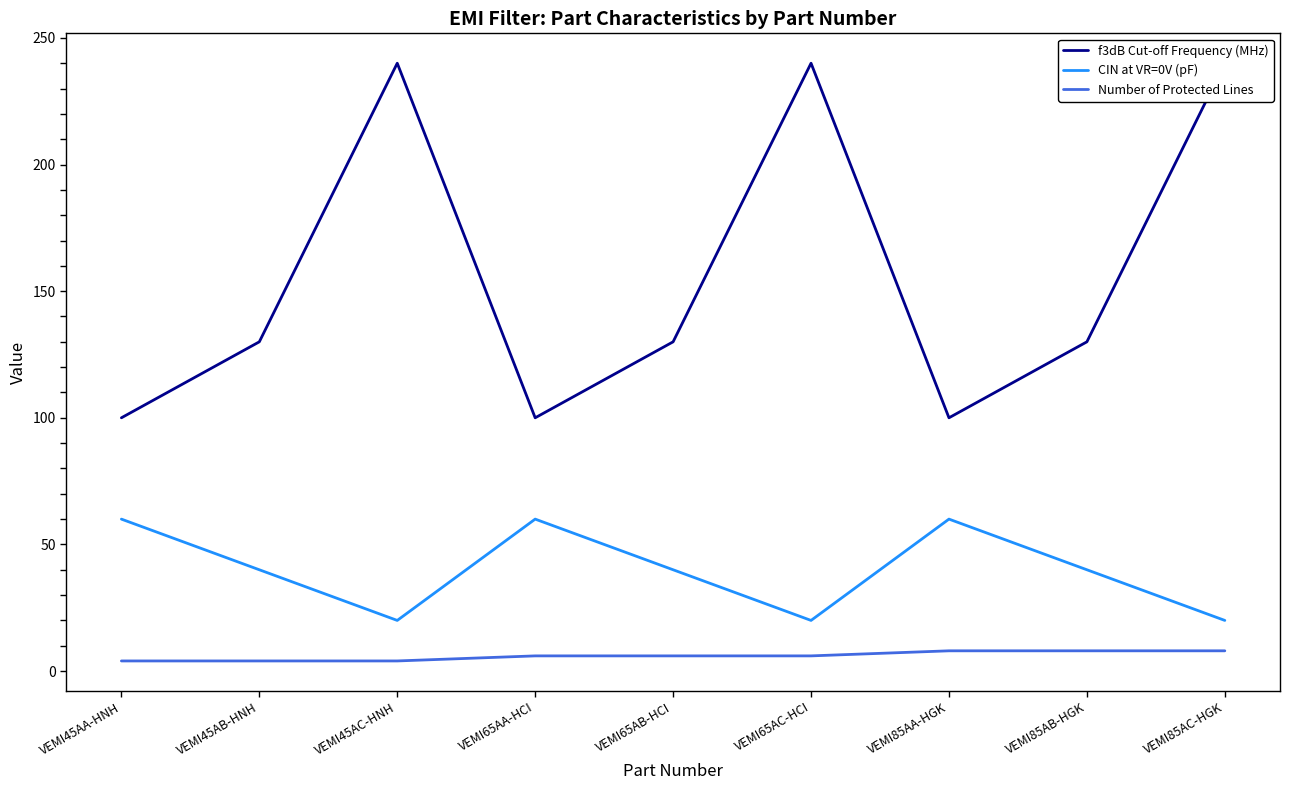

Reading right to left, extract all data points from this chart.

f3dB Cut-off Frequency (MHz): VEMI85AC-HGK=240	VEMI85AB-HGK=130	VEMI85AA-HGK=100	VEMI65AC-HCI=240	VEMI65AB-HCI=130	VEMI65AA-HCI=100	VEMI45AC-HNH=240	VEMI45AB-HNH=130	VEMI45AA-HNH=100
CIN at VR=0V (pF): VEMI85AC-HGK=20	VEMI85AB-HGK=40	VEMI85AA-HGK=60	VEMI65AC-HCI=20	VEMI65AB-HCI=40	VEMI65AA-HCI=60	VEMI45AC-HNH=20	VEMI45AB-HNH=40	VEMI45AA-HNH=60
Number of Protected Lines: VEMI85AC-HGK=8	VEMI85AB-HGK=8	VEMI85AA-HGK=8	VEMI65AC-HCI=6	VEMI65AB-HCI=6	VEMI65AA-HCI=6	VEMI45AC-HNH=4	VEMI45AB-HNH=4	VEMI45AA-HNH=4